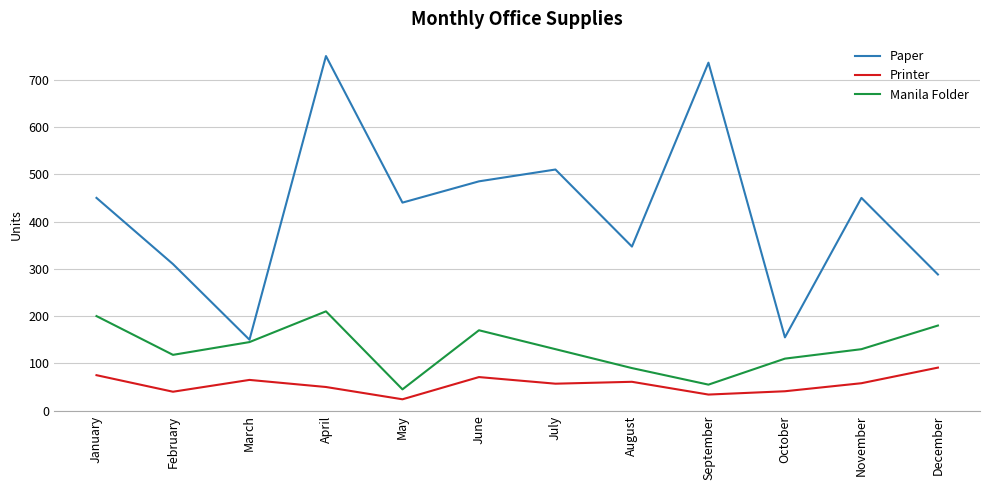

What is the difference between the second highest and second lowest values in the Manila Folder series?

145